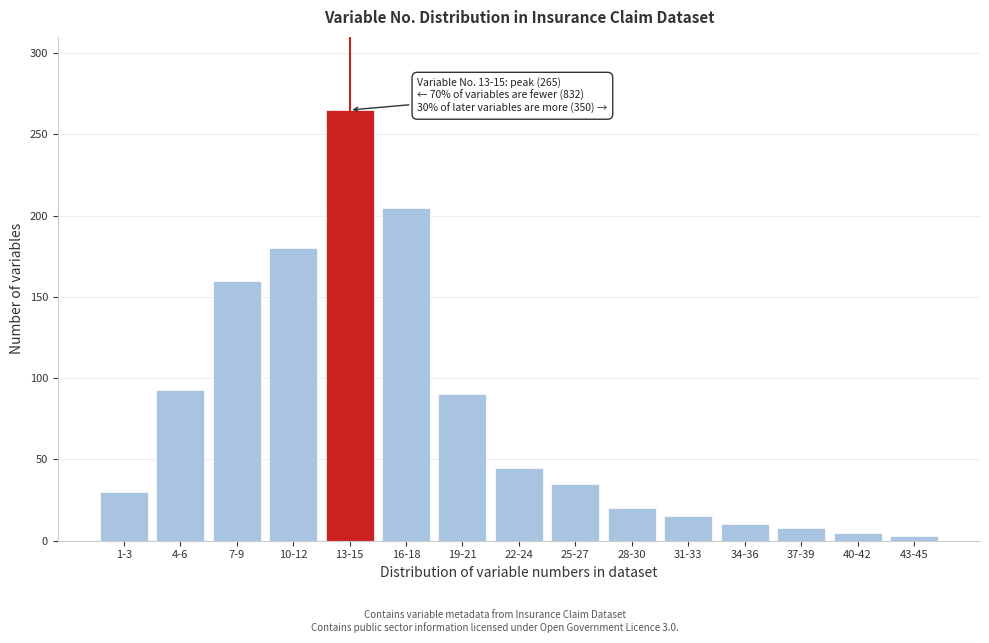

Reading right to left, what are all the values shown in this chart?

3	5	8	10	15	20	35	45	90	205	265	180	160	93	30